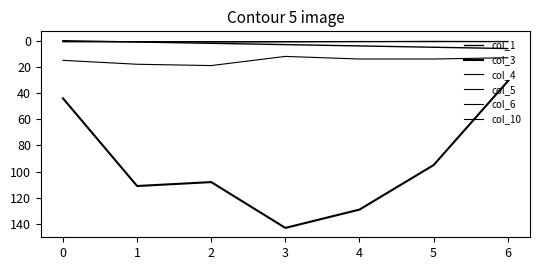

How many lines are shown in the chart?

6